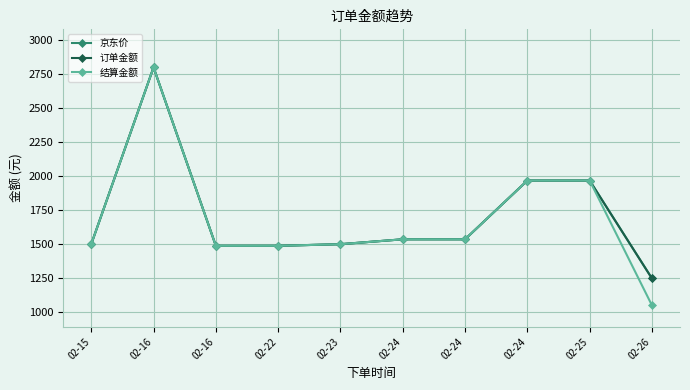

Is this an area chart (filled region under the line)?

No